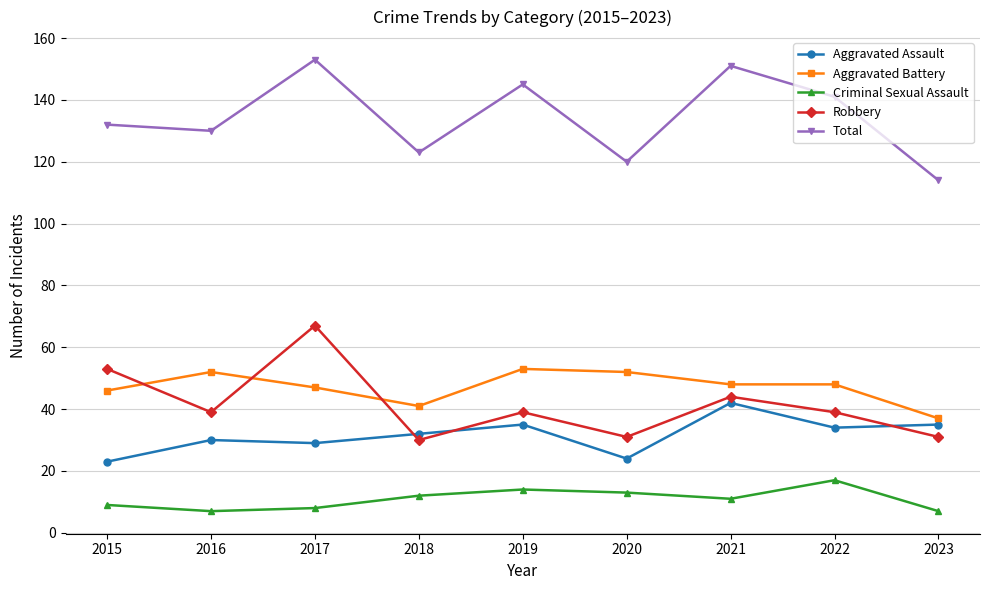

True or false: Robbery has more than 2 interior local peaks.

True